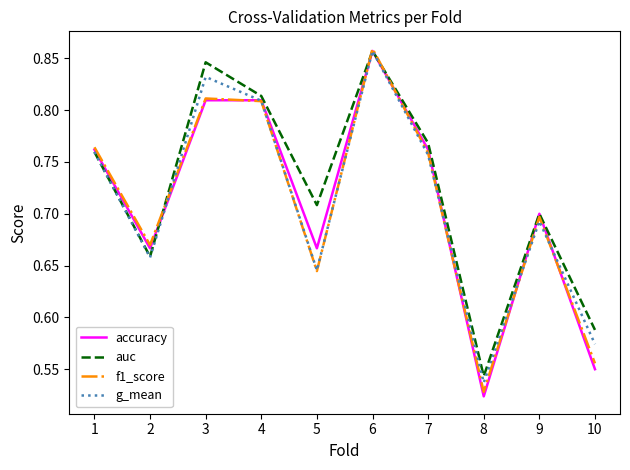

How many lines are shown in the chart?

4